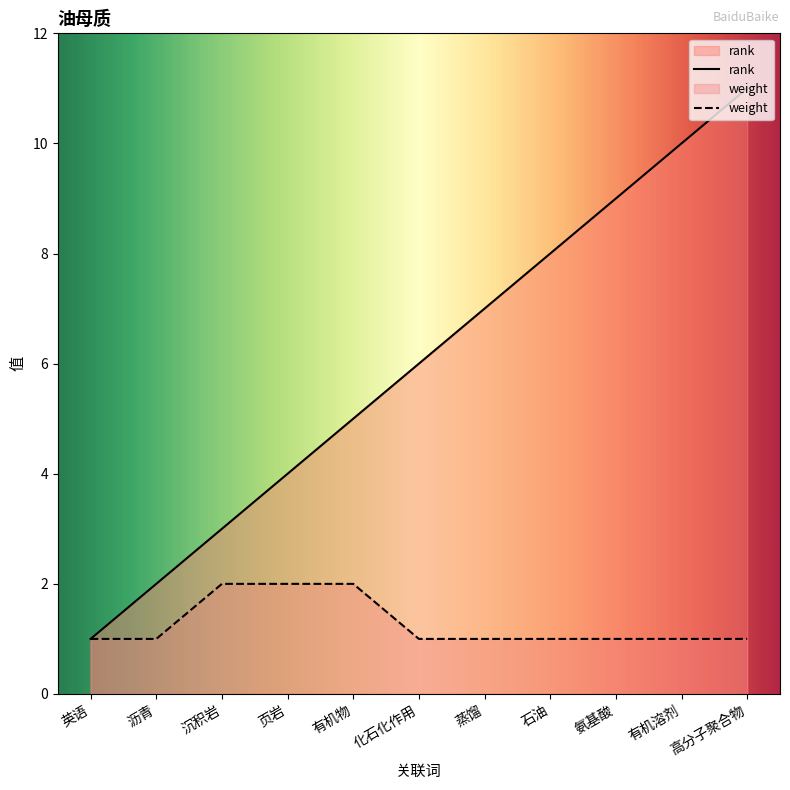

What is the difference between the second highest and second lowest values in the weight series?

1